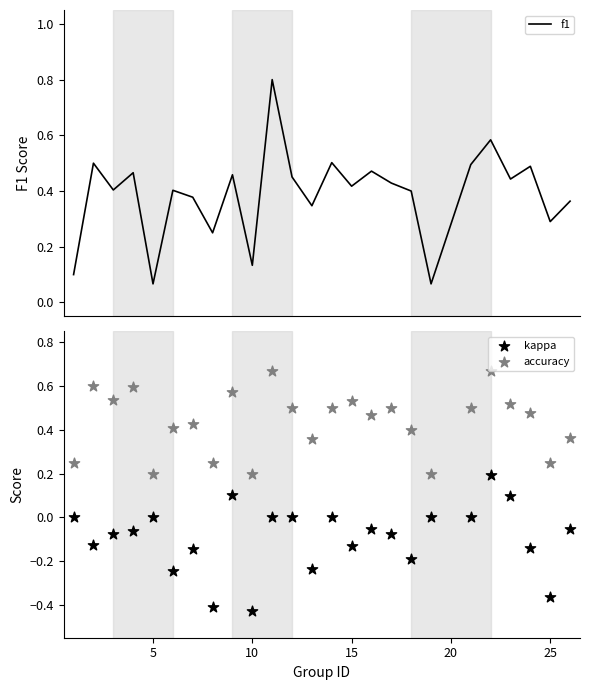

Which series has the widest spread of Y values?

f1